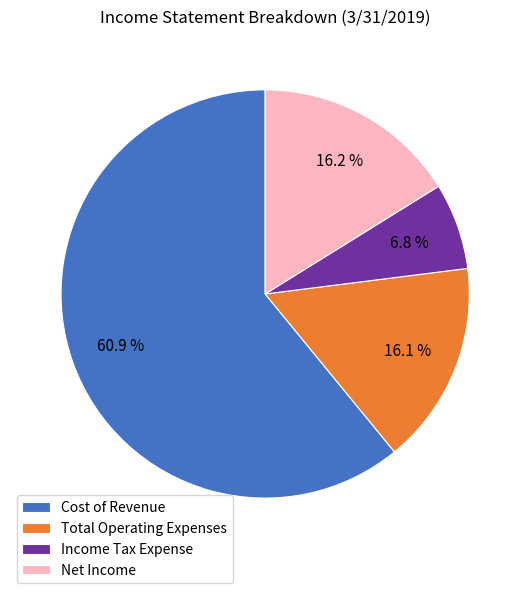

How many slices are in this pie chart?

4